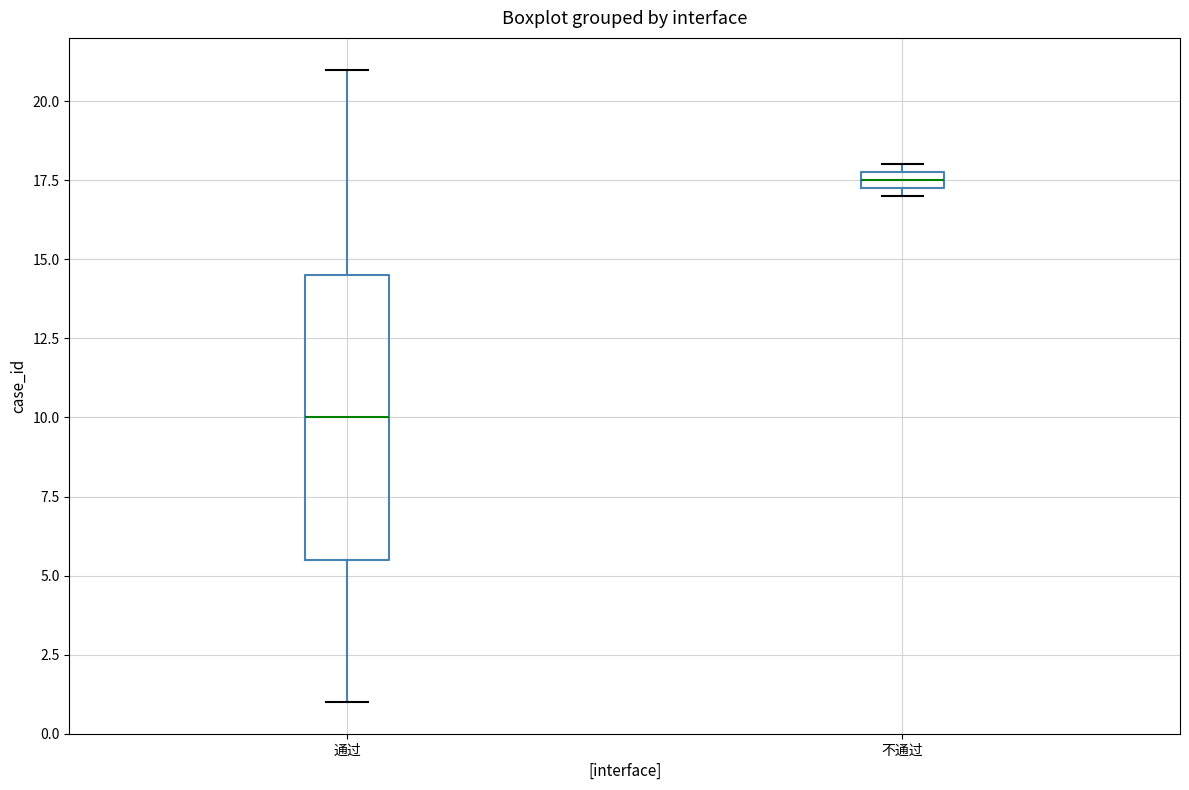

Which box is the tallest, from its lower edge to its upper edge?

通过